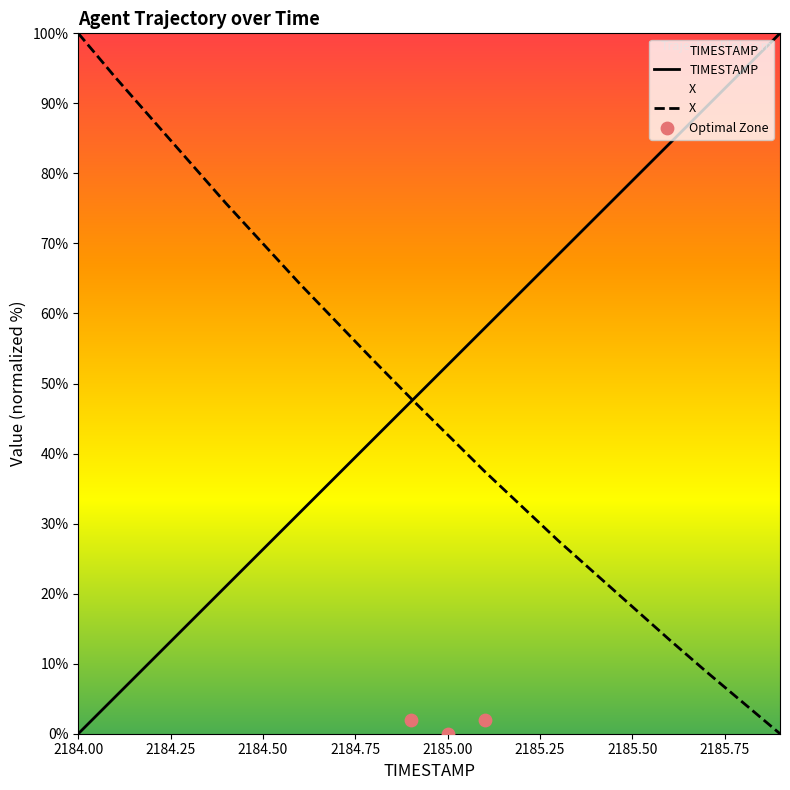

At how many categories does at least one series exceed 47?

20